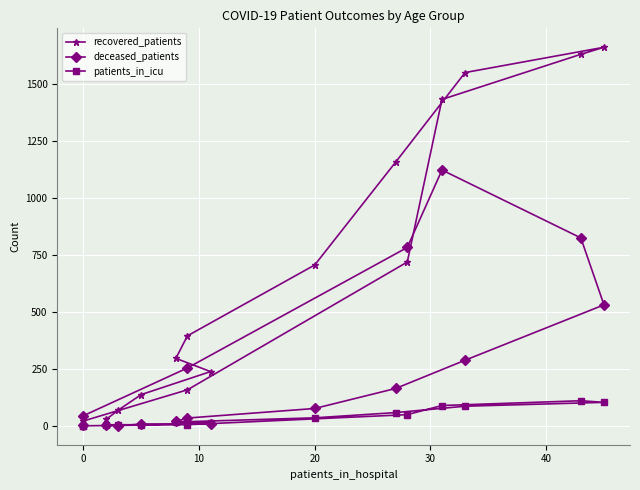

True or false: deceased_patients and recovered_patients cross at least once.

True